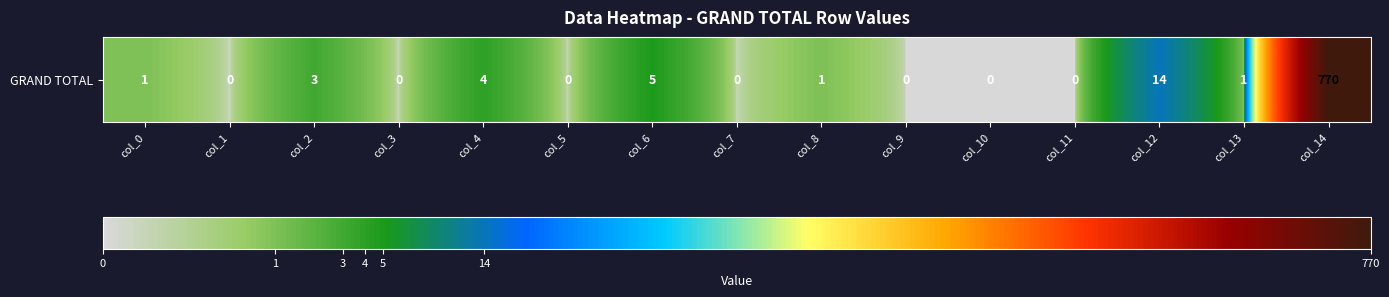

How many data points are less than 1?

7